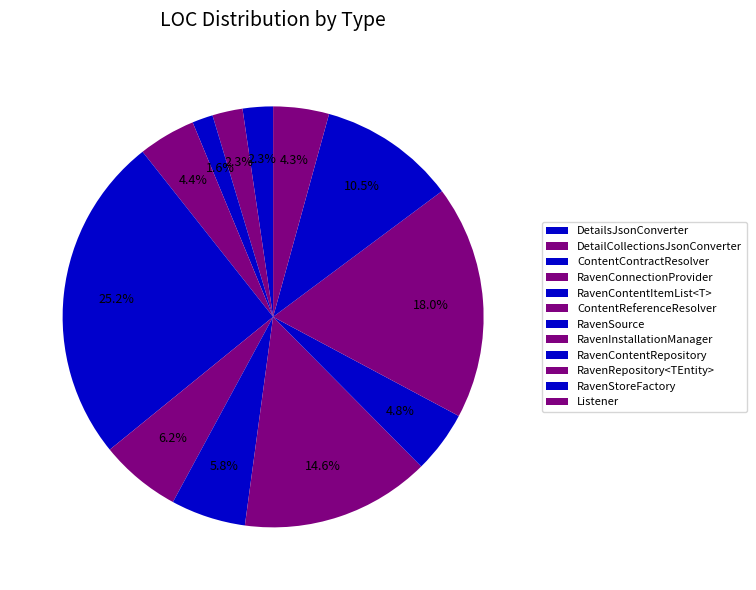

To the nearest percent, what portion does Listener represent?

4%